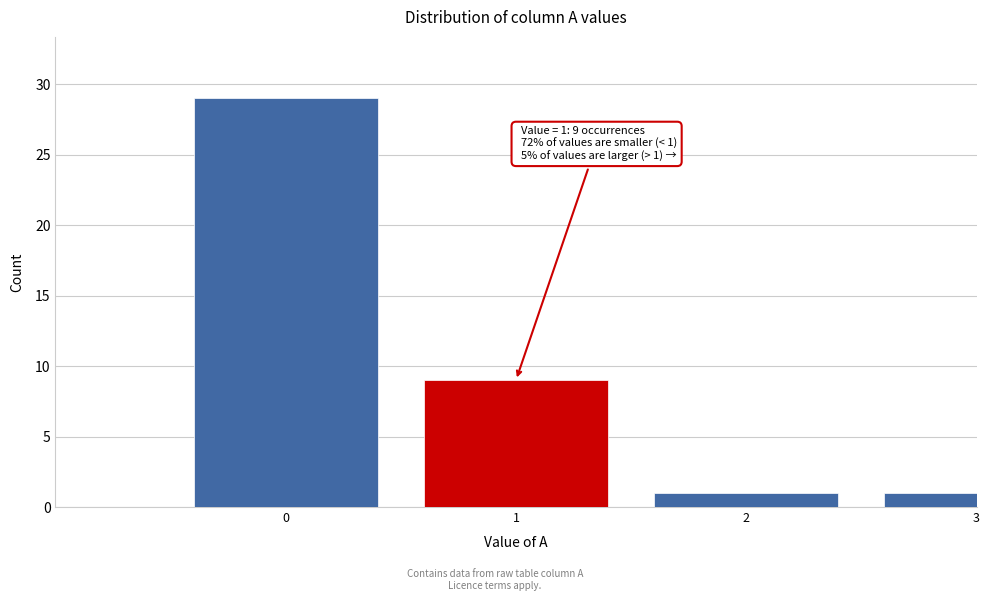

Reading left to right, list all the values displayed in this chart.

29	9	1	1